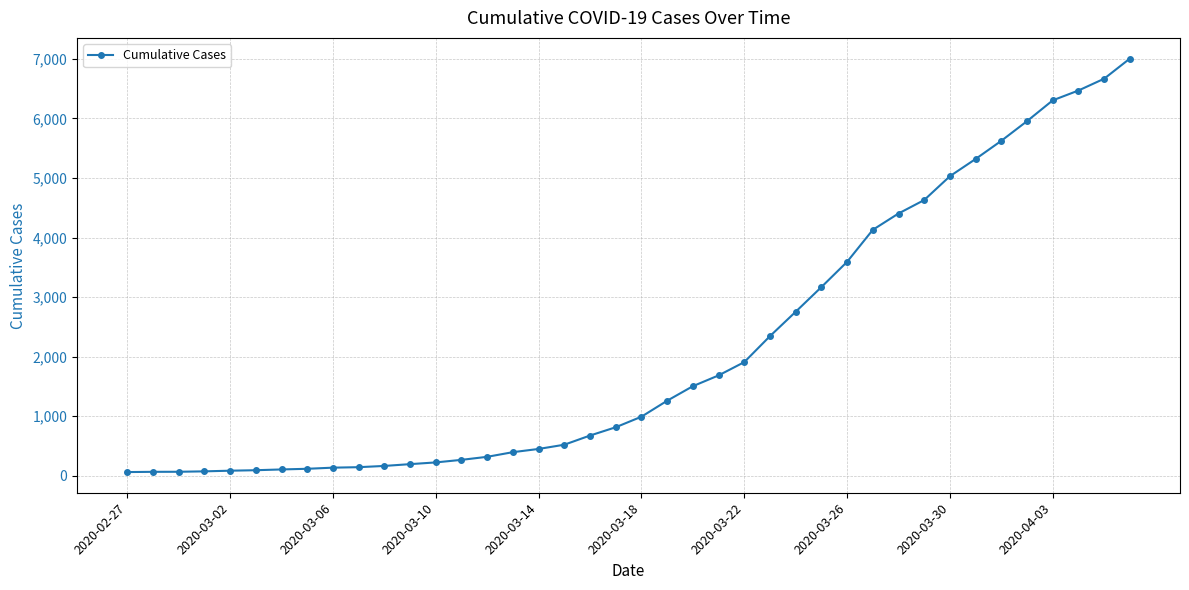

What is the difference between the maximum and second lowest values?

6935